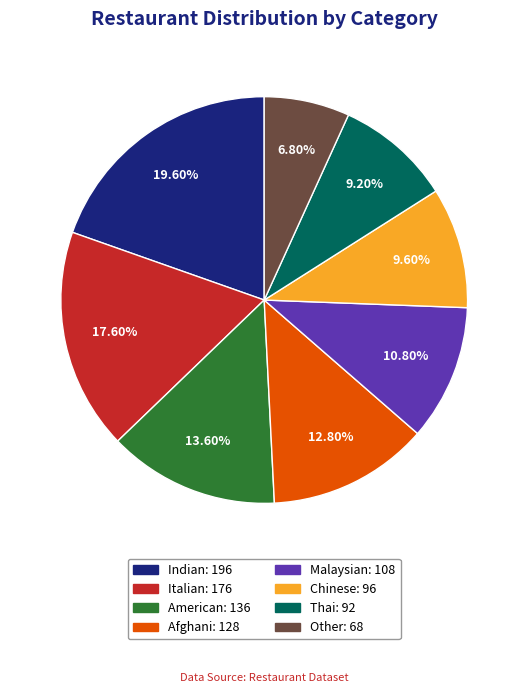

How many segments does this pie chart have?

8